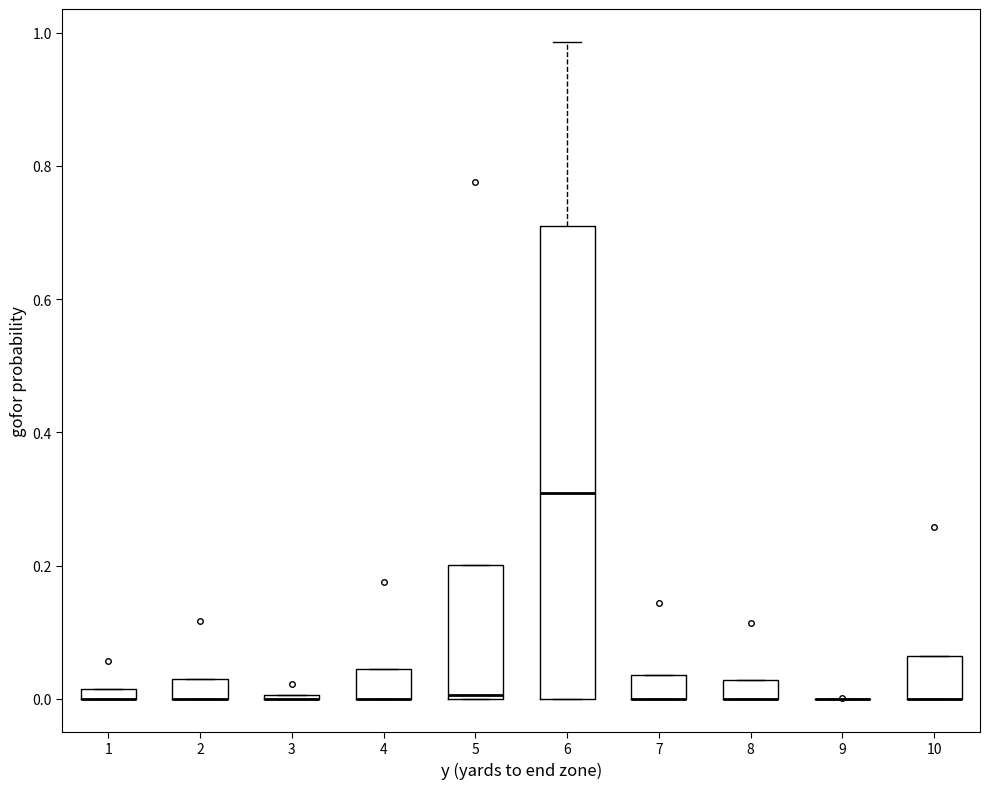

Comparing the boxes themselves (not the whiskers), which one is the tallest?

6